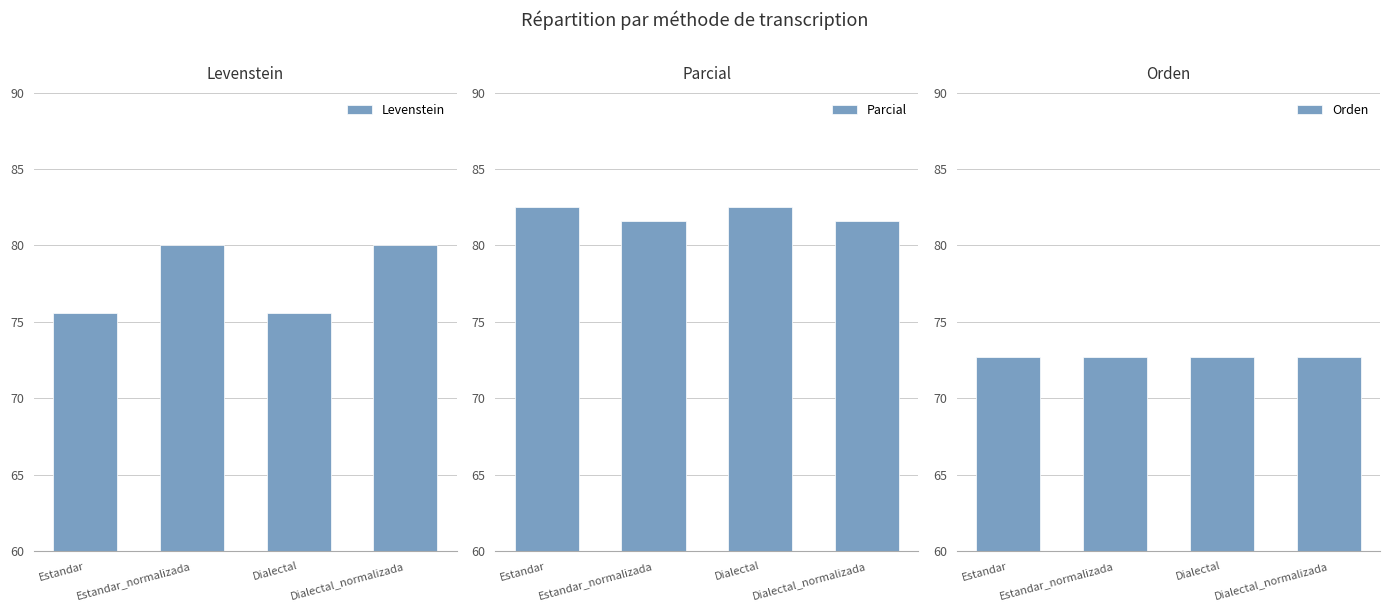

Rank the series by their maximum value, from lowest to highest.

Orden, Levenstein, Parcial